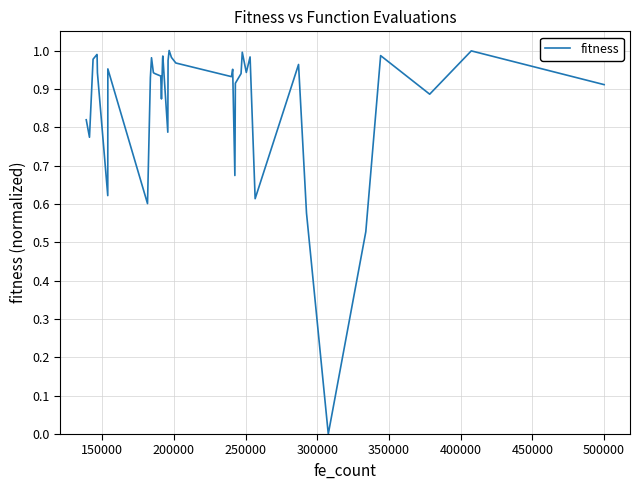

What is the greatest value displayed?

1.0